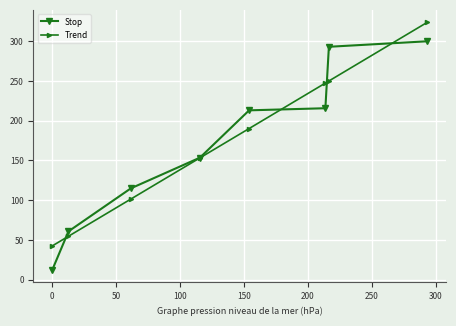

True or false: Trend has more than 2 interior local peaks.

False